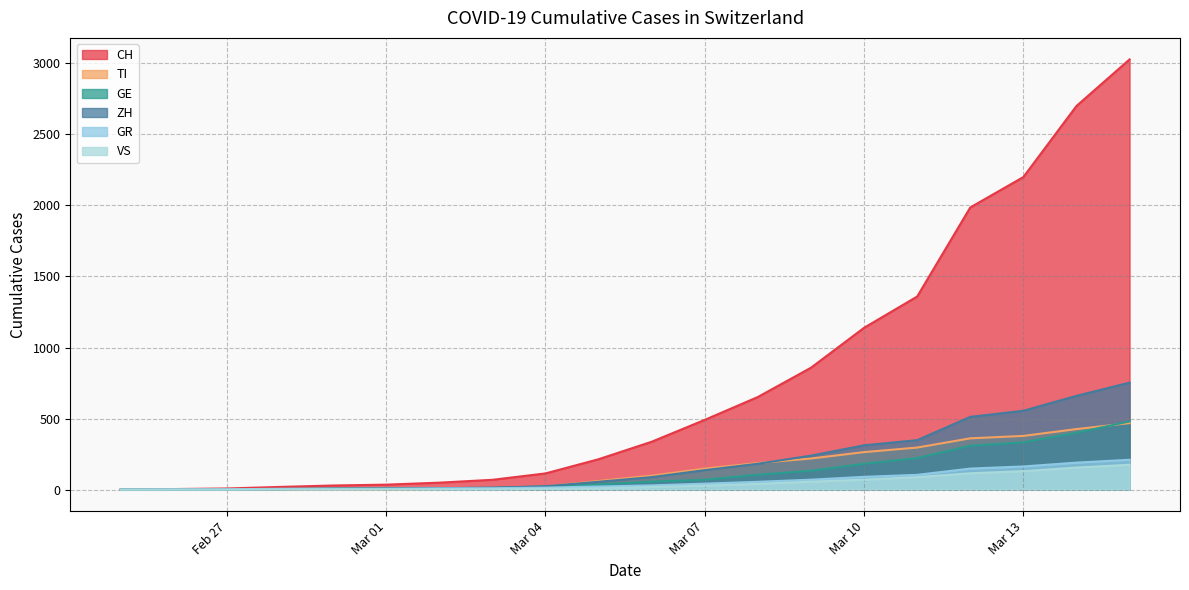

How many data points in GE are above 56?

9